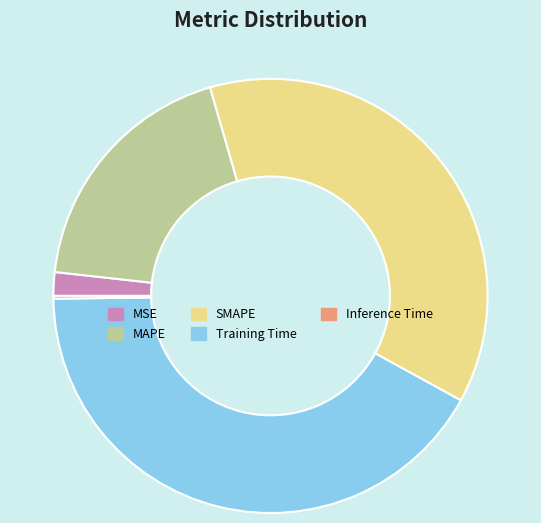

Combined, do MSE and Training Time account for over 50%?

No